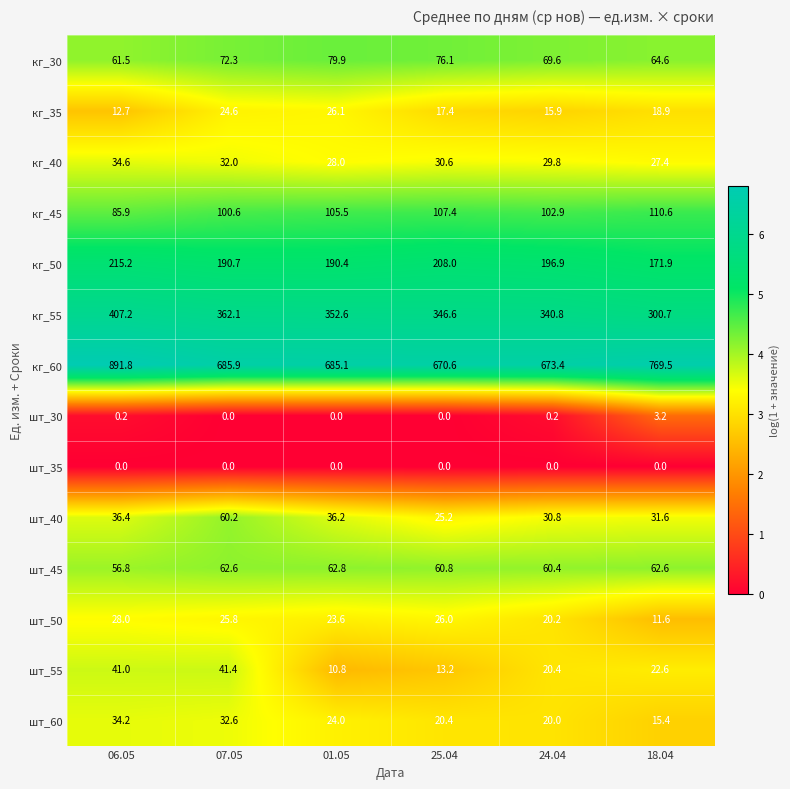

Is it true that кг_40 equals 18.7 at 18.04?

False